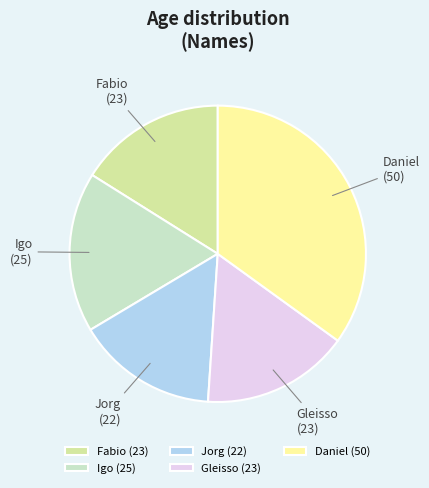

Does Fabio account for over 50% of the chart?

No